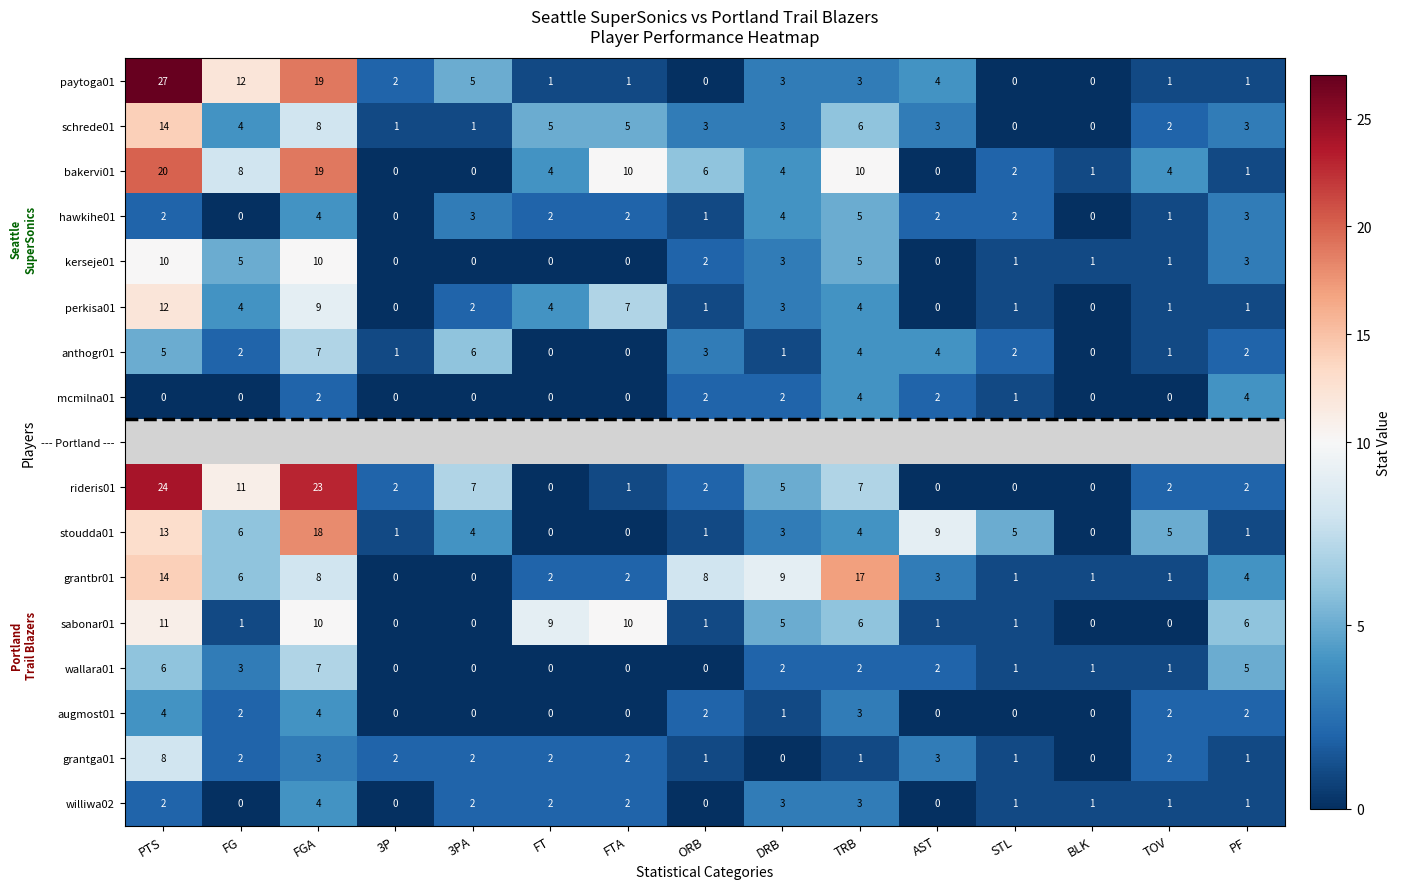

How many data points in bakervi01 are less than 4?

6